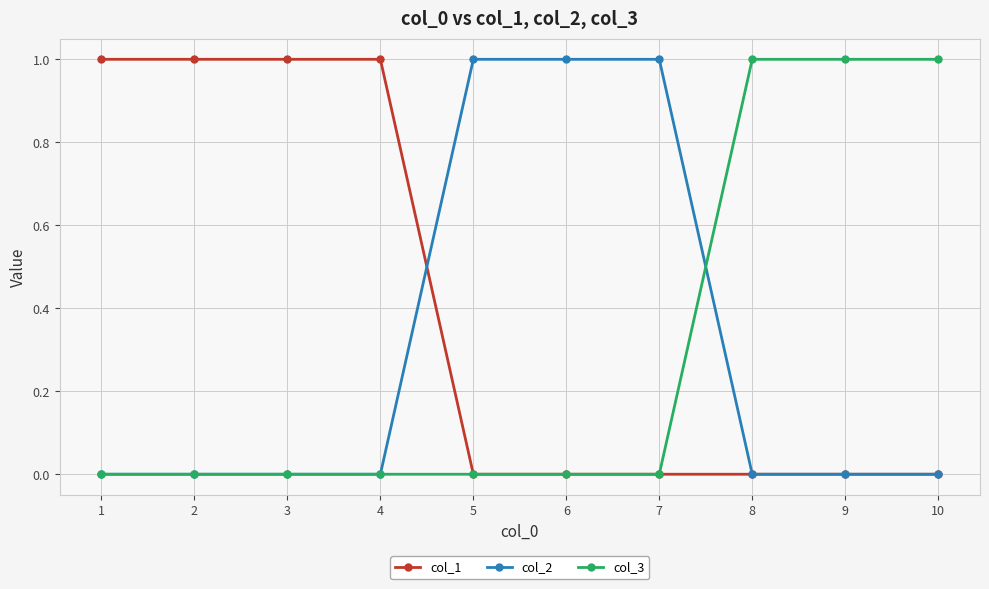

What is the sum of all col_3 values?

3